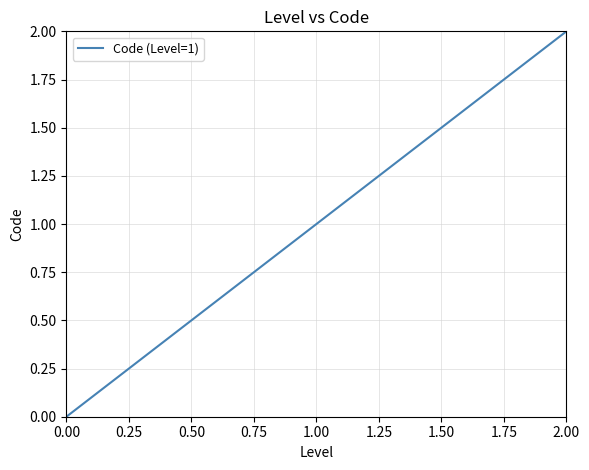

List the labels in order of value, largest first.

2.00, 1.00, 0.00